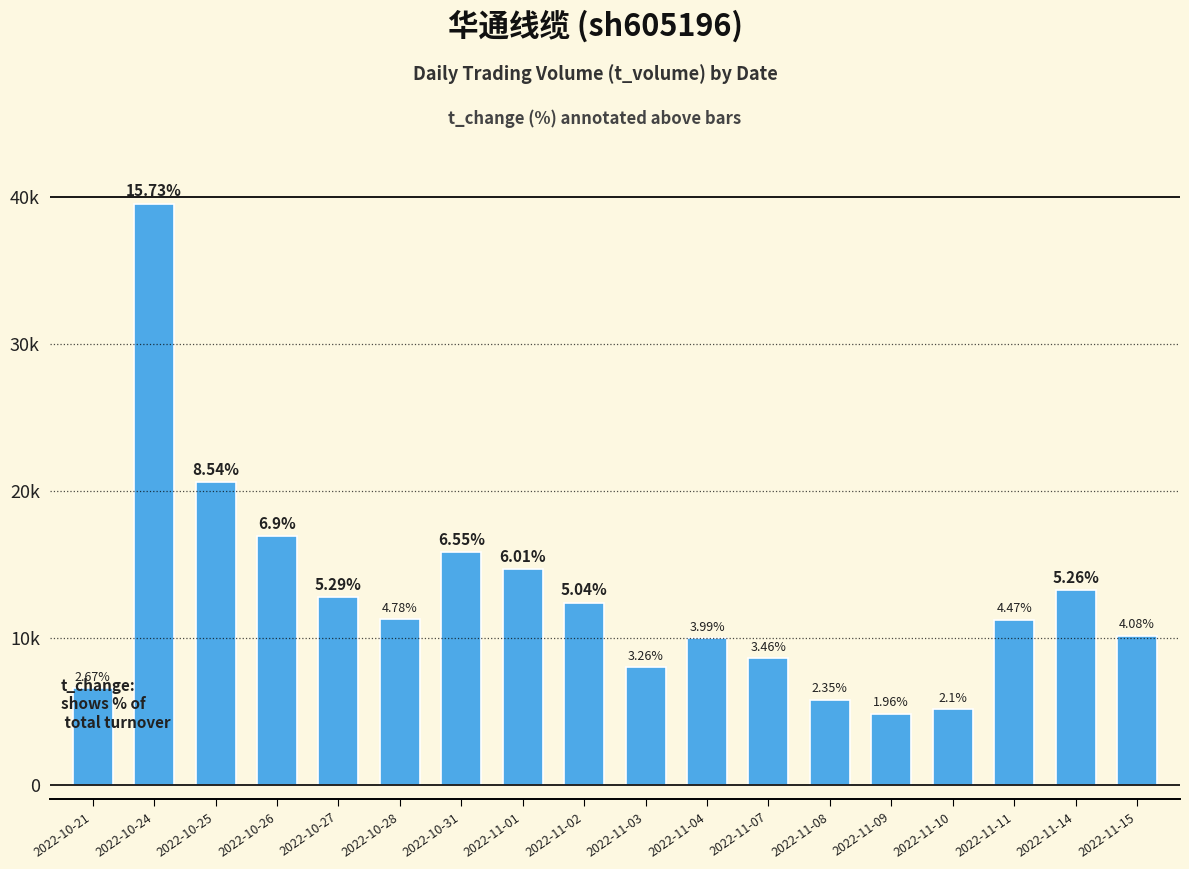

What position from the left is 2022-11-02?

9